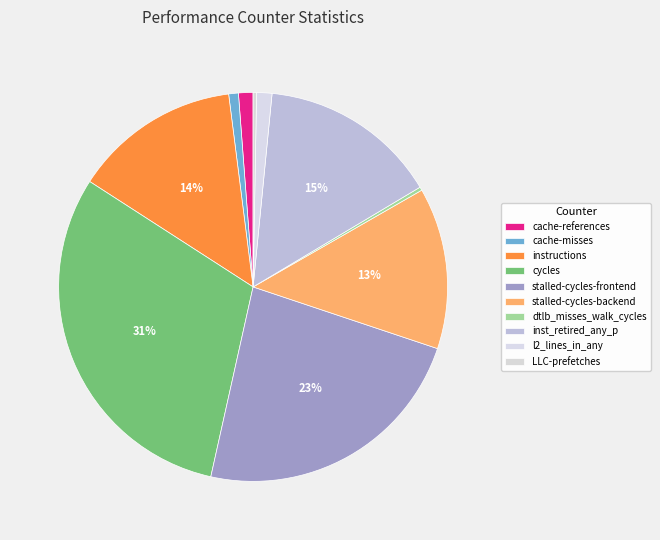

Combined, what portion of the pie is cache-misses and LLC-prefetches?

1.1%